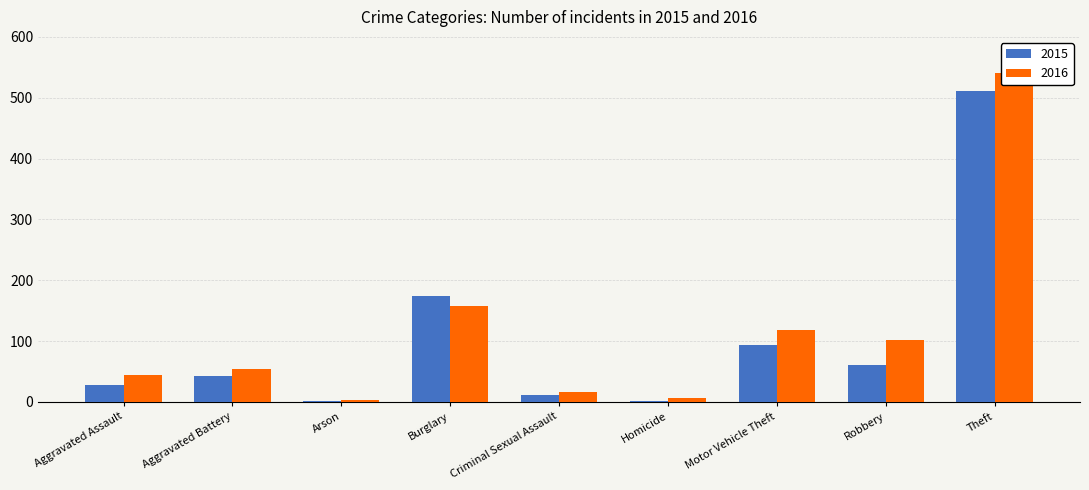

Which label corresponds to the largest value in the chart?

Theft